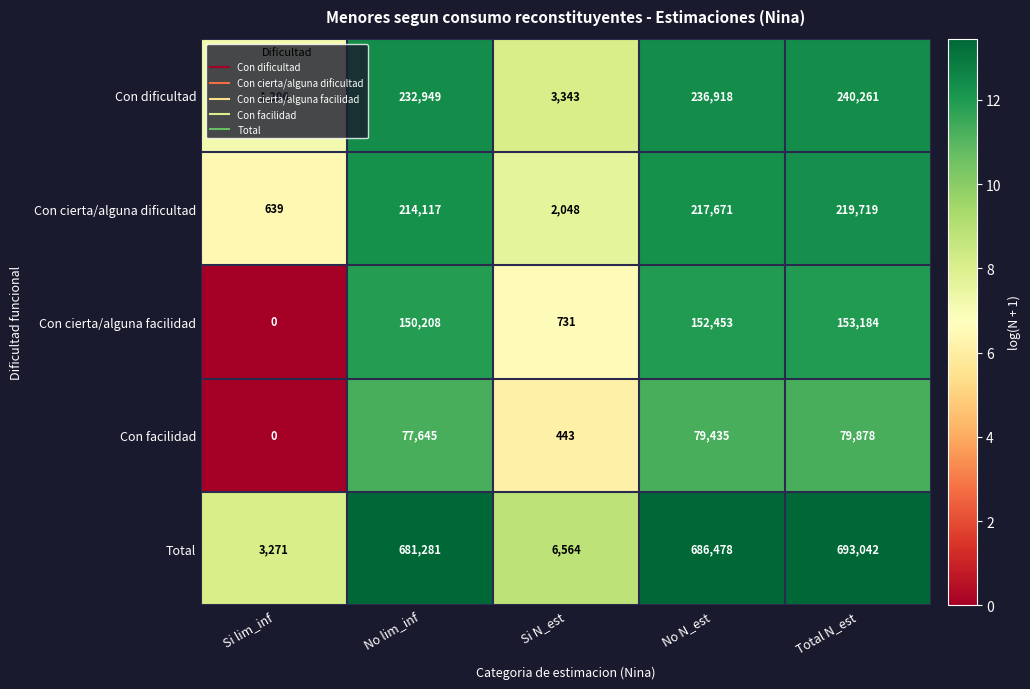

The Con dificultad series shows 3343 at Si N_est. True or false?

True